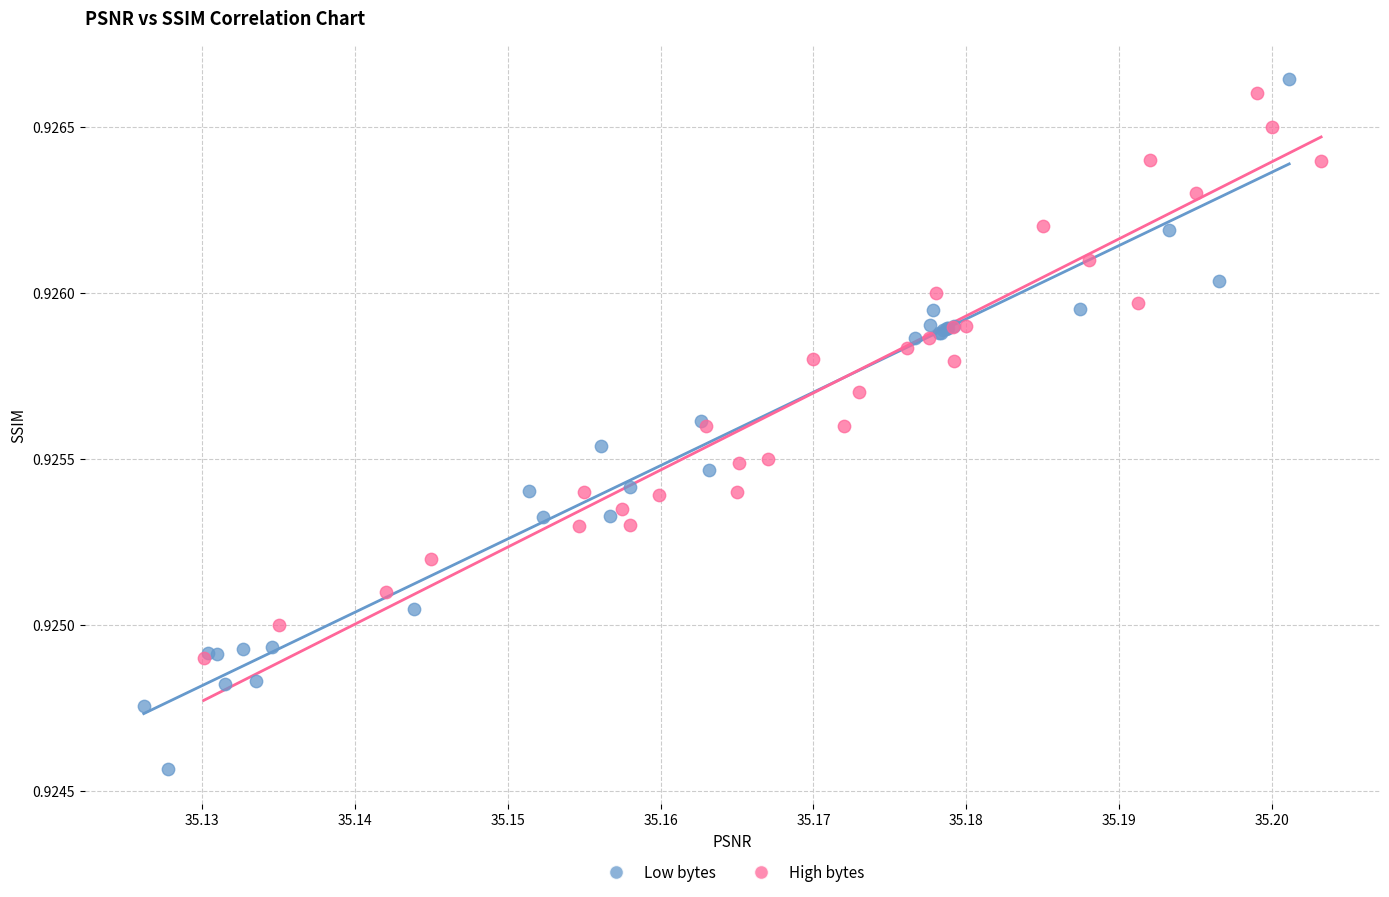

Which series contains the lowest Y value?

Low bytes